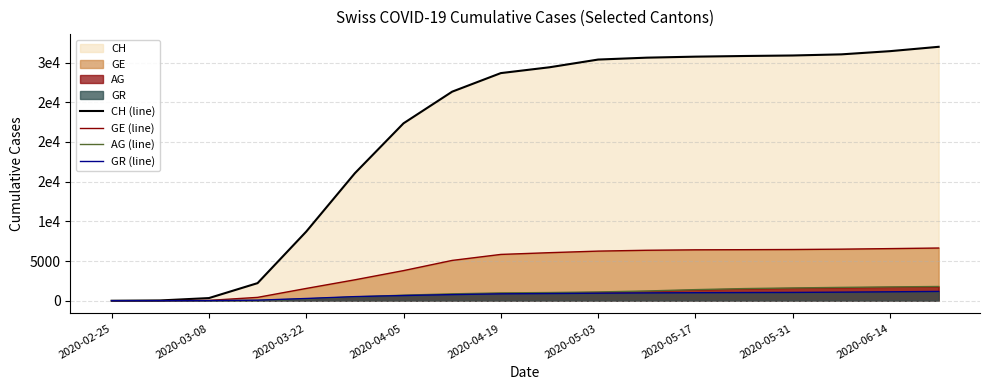

True or false: GR (line) and CH (line) intersect in this chart.

False